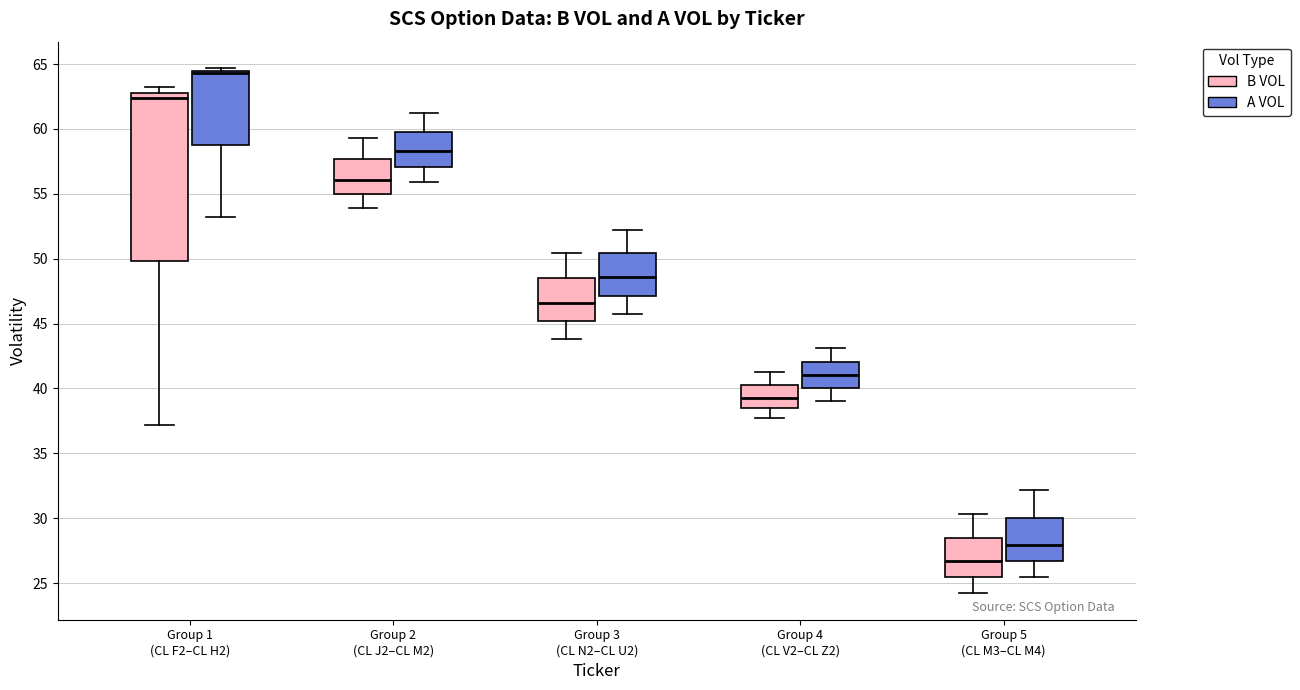

Reading left to right, read every box against the y-axis: the position of its median line, the range the box covers, and the ends of its whiskers. The values are not printed on the chart, so give them approximately, as read against the axis.

Group 1 (CL F2–CL H2) (B VOL): median 62.5, box 50.0 to 63.0, whiskers 37.0 to 63.0 (just above the box's upper edge)
Group 1 (CL F2–CL H2) (A VOL): median 64.5 (just below the box's upper edge), box 59.0 to 64.5, whiskers 53.0 to 64.5 (just above the box's upper edge)
Group 2 (CL J2–CL M2) (B VOL): median 56.0, box 55.0 to 57.5, whiskers 54.0 to 59.5
Group 2 (CL J2–CL M2) (A VOL): median 58.5, box 57.0 to 60.0, whiskers 56.0 to 61.0
Group 3 (CL N2–CL U2) (B VOL): median 46.5, box 45.0 to 48.5, whiskers 44.0 to 50.5
Group 3 (CL N2–CL U2) (A VOL): median 48.5, box 47.0 to 50.5, whiskers 45.5 to 52.0
Group 4 (CL V2–CL Z2) (B VOL): median 39.5, box 38.5 to 40.5, whiskers 37.5 to 41.5
Group 4 (CL V2–CL Z2) (A VOL): median 41.0, box 40.0 to 42.0, whiskers 39.0 to 43.0
Group 5 (CL M3–CL M4) (B VOL): median 26.5, box 25.5 to 28.5, whiskers 24.0 to 30.5
Group 5 (CL M3–CL M4) (A VOL): median 28.0, box 26.5 to 30.0, whiskers 25.5 to 32.0